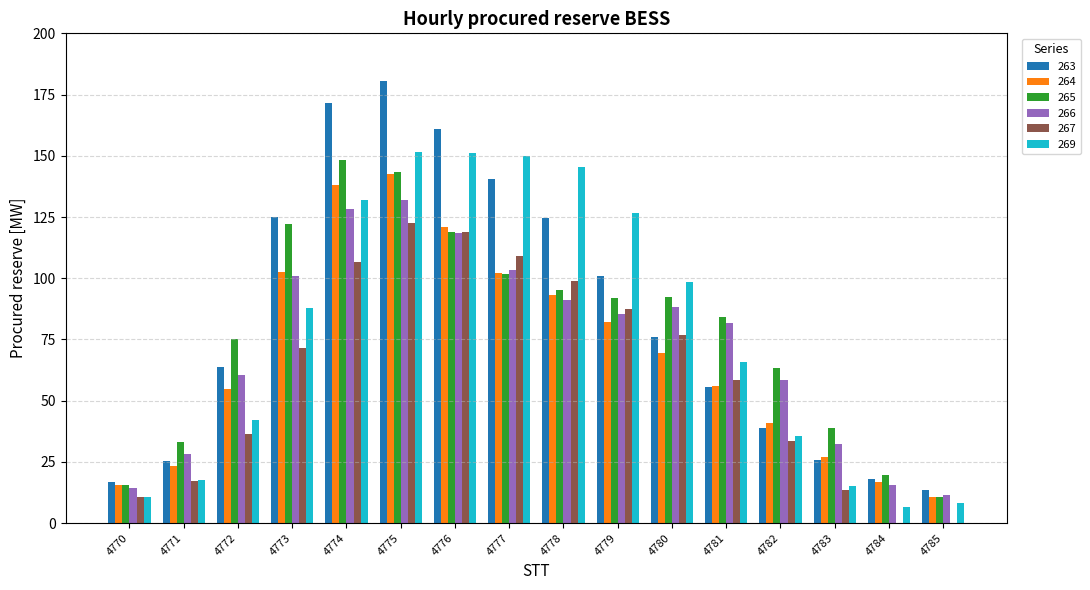

What are all the series names shown in the legend?

263, 264, 265, 266, 267, 269